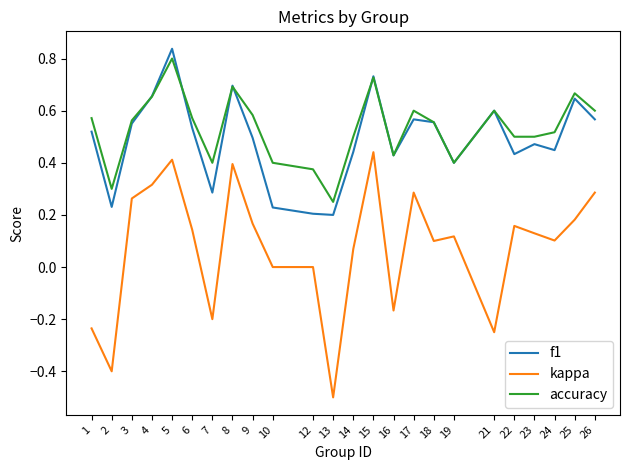

True or false: f1 and kappa cross at least once.

False